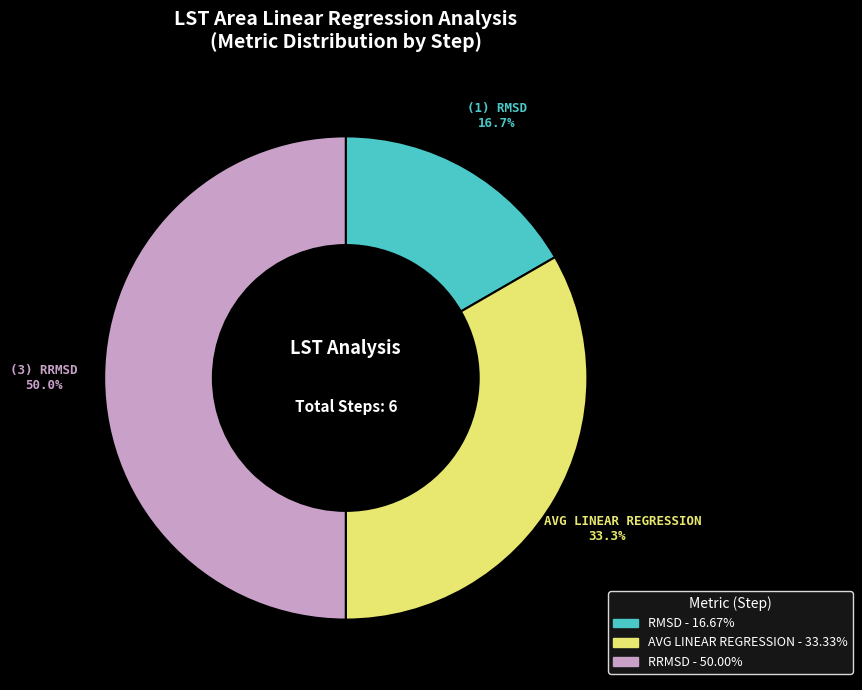

How many segments does this pie chart have?

3